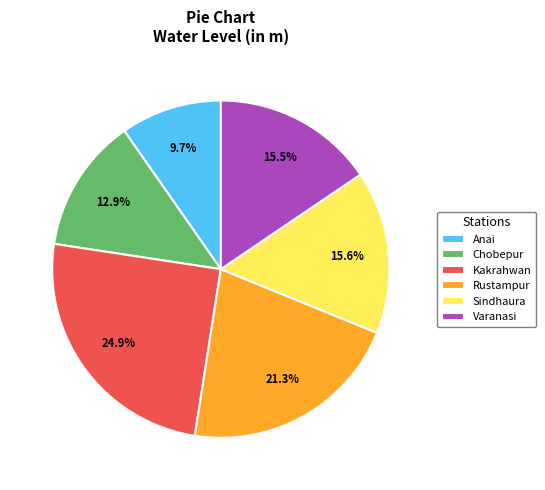

Combined, do Anai and Varanasi account for over 50%?

No